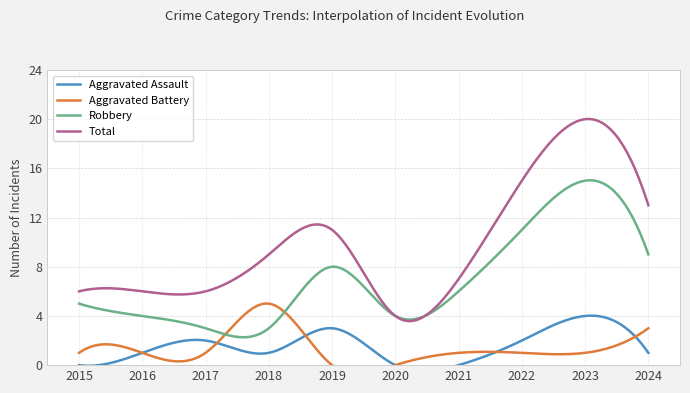

What is the difference between the maximum and second lowest values in the Aggravated Battery series?

5